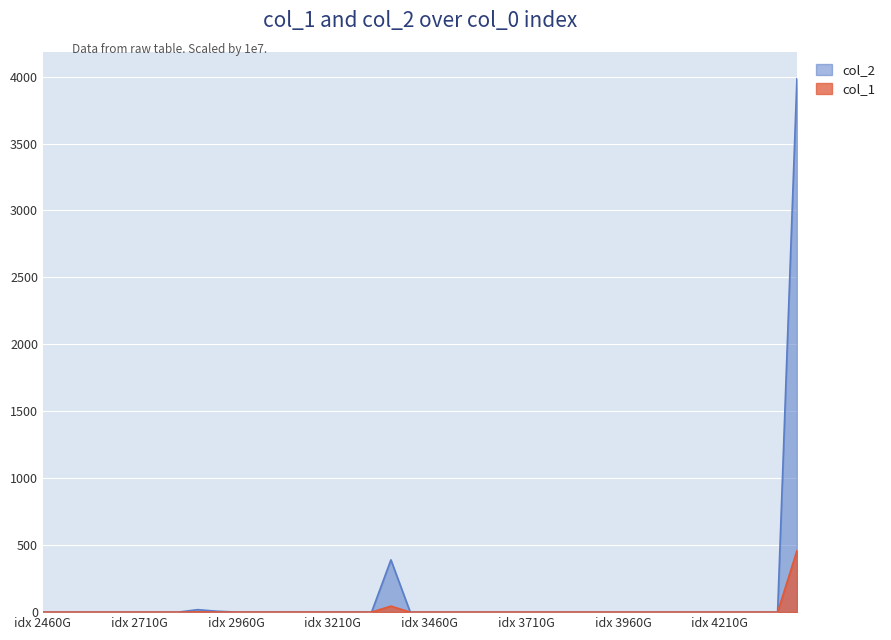

The value of col_2 at 27 is 0.0. True or false?

False